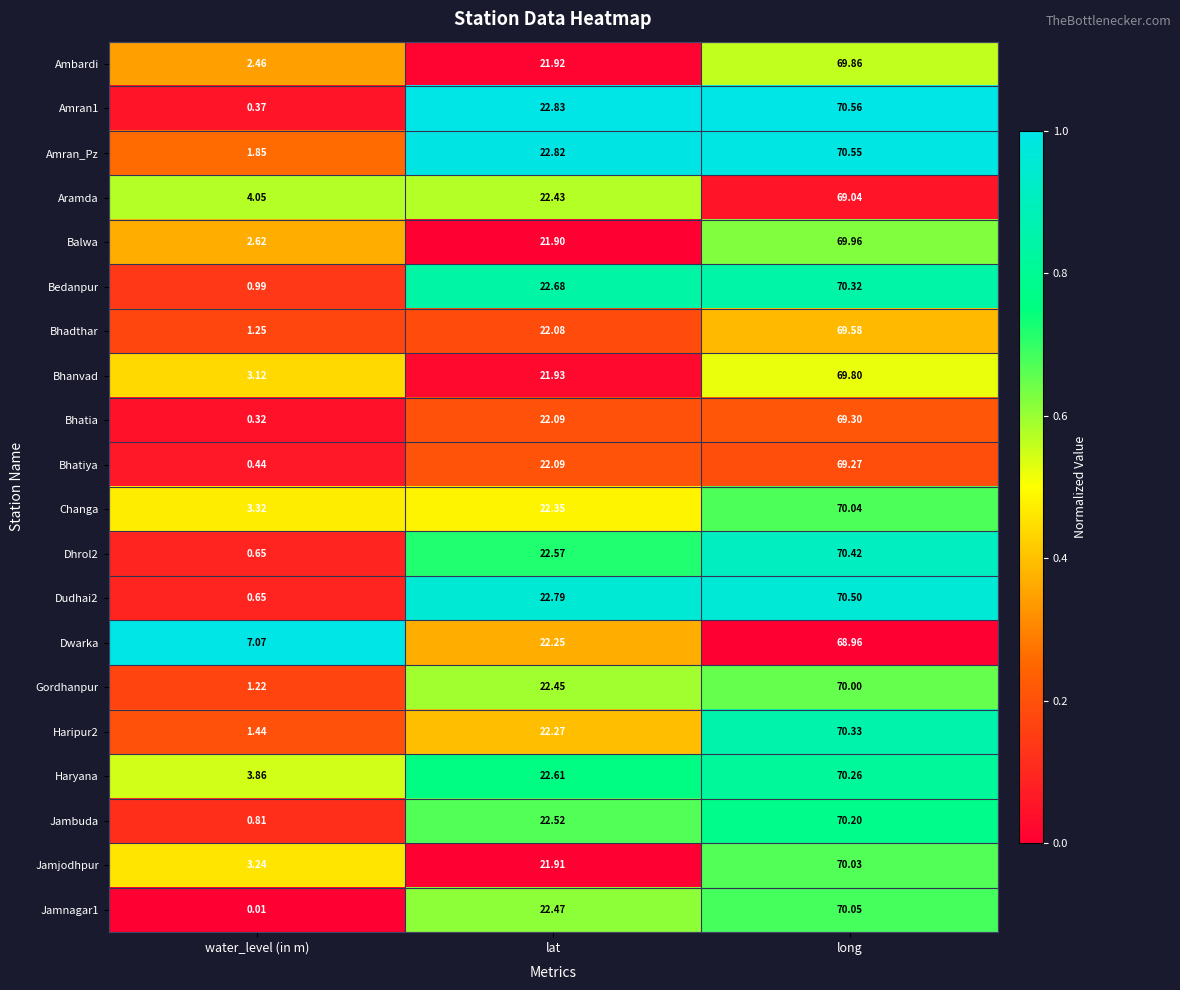

List the labels in order of Bhadthar value, largest first.

long, lat, water_level (in m)